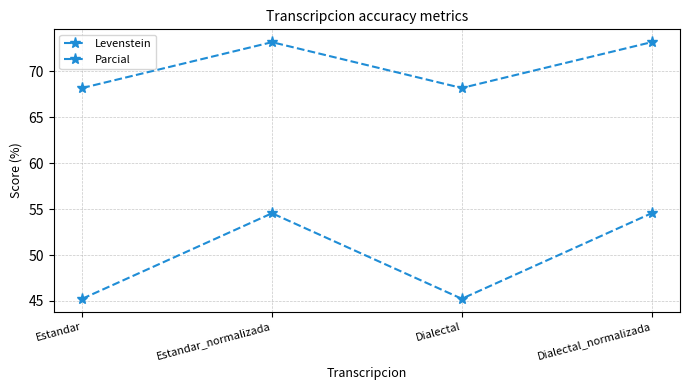

How many lines are shown in the chart?

2